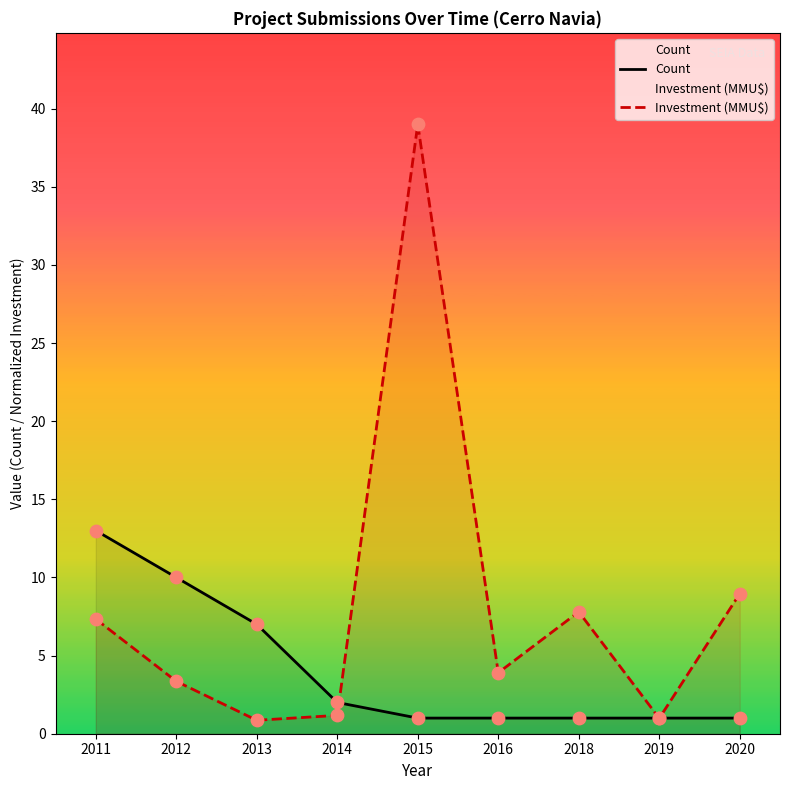

What are all the series names shown in the legend?

Count, Investment (MMU$)